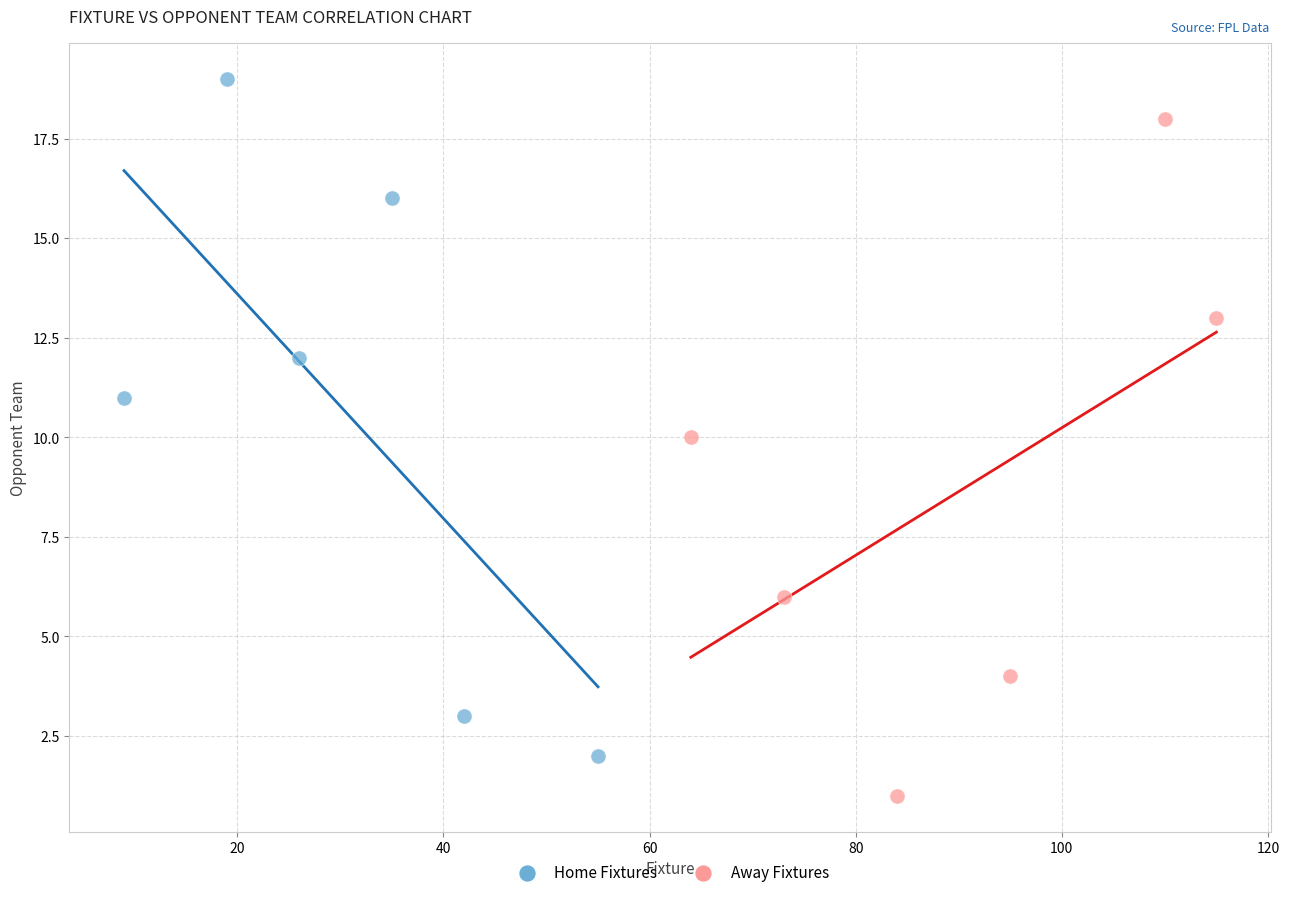

Which series contains the lowest Y value?

Away Fixtures